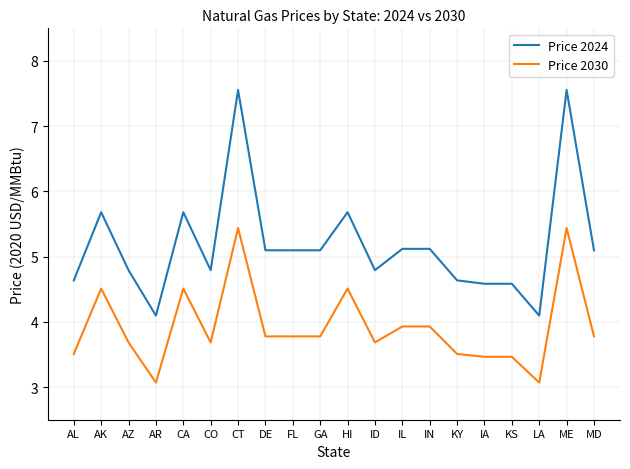

Read the Price 2024 value at AK.

5.7